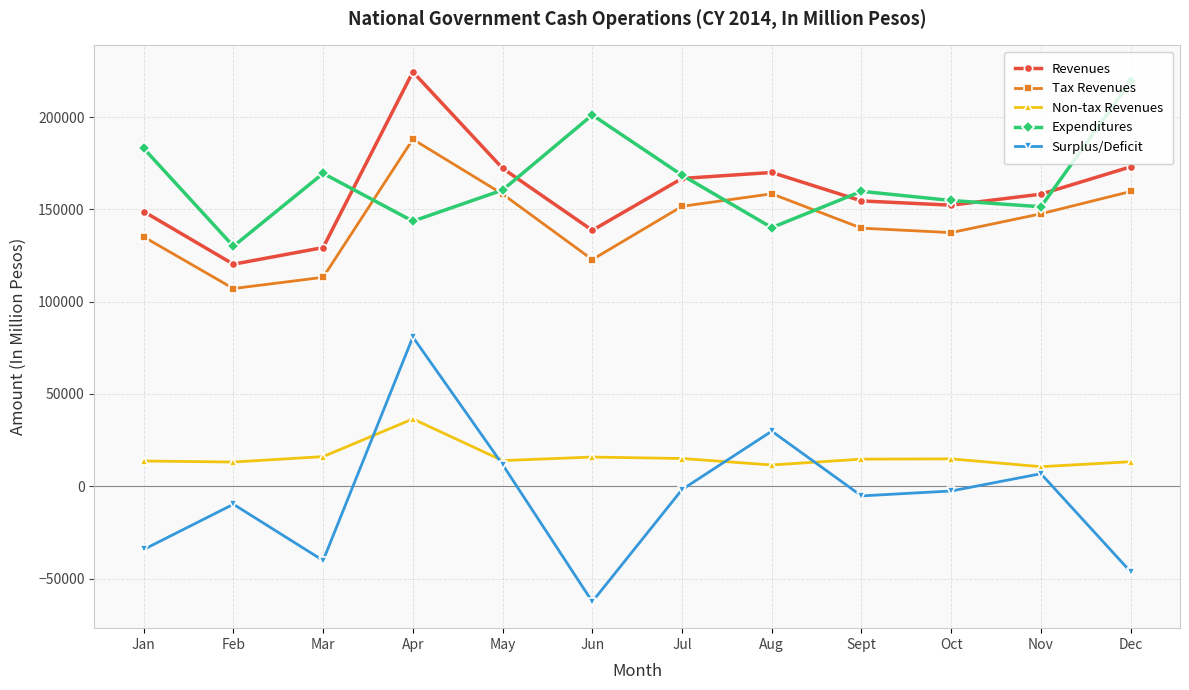

What is the total value across all series at Jan?

446446